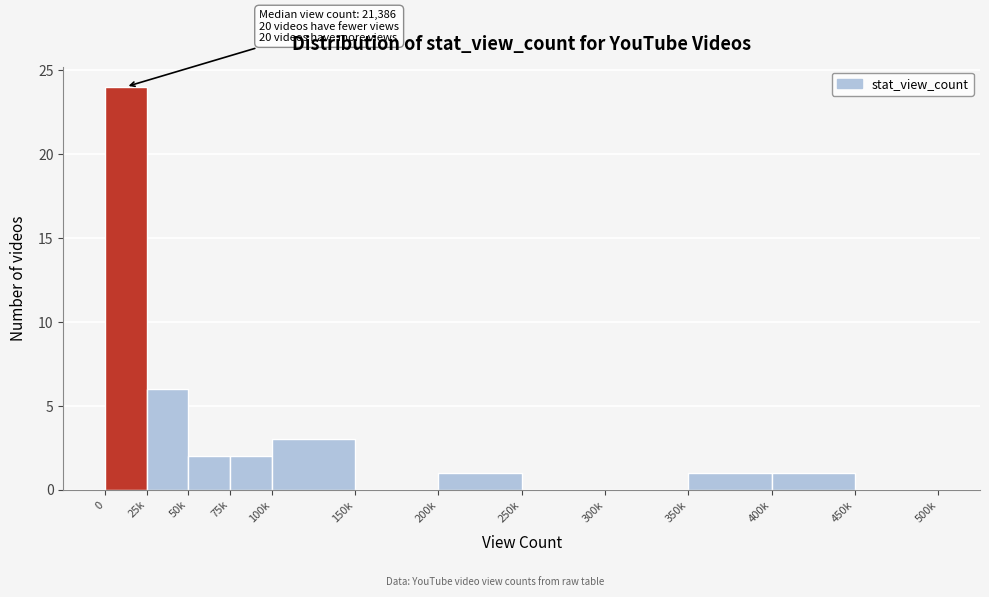

Reading right to left, list all the values displayed in this chart.

450k=0	400k=1	350k=1	300k=0	250k=0	200k=1	150k=0	100k=3	75k=2	50k=2	25k=6	0=24